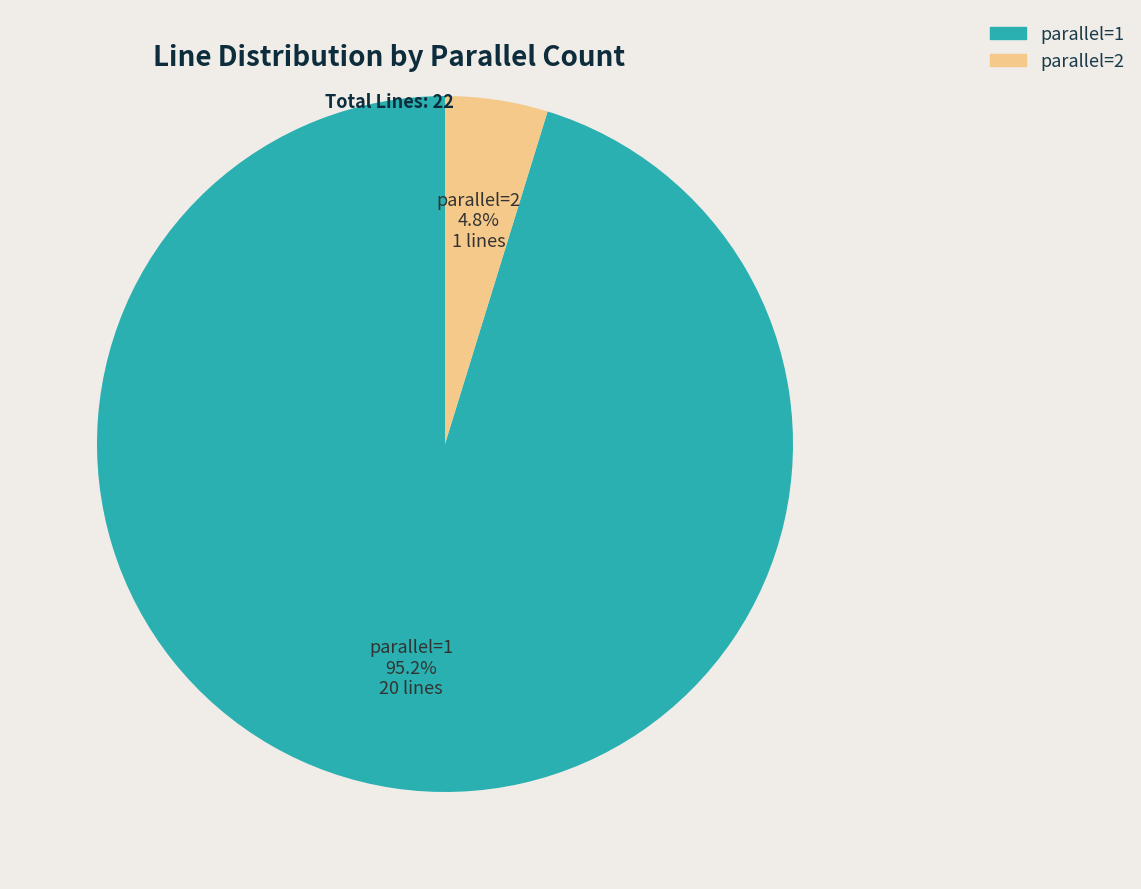

Is it true that parallel=2 is 5% of the pie?

True